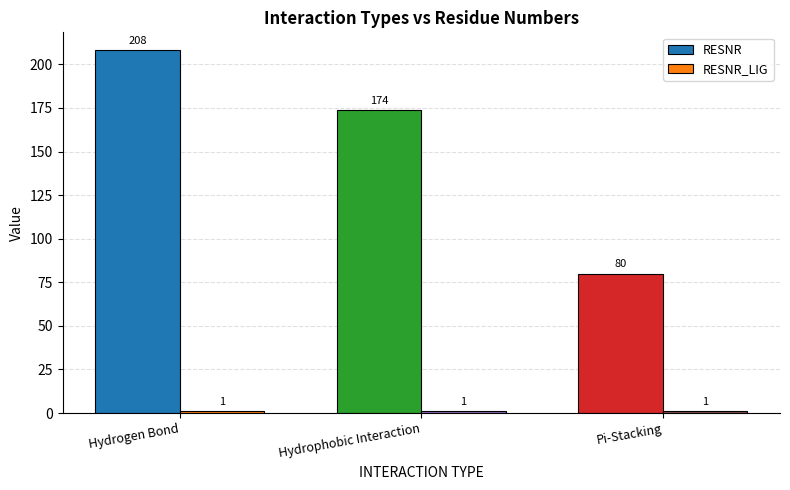

Are the bars grouped side by side (vs. stacked)?

Yes